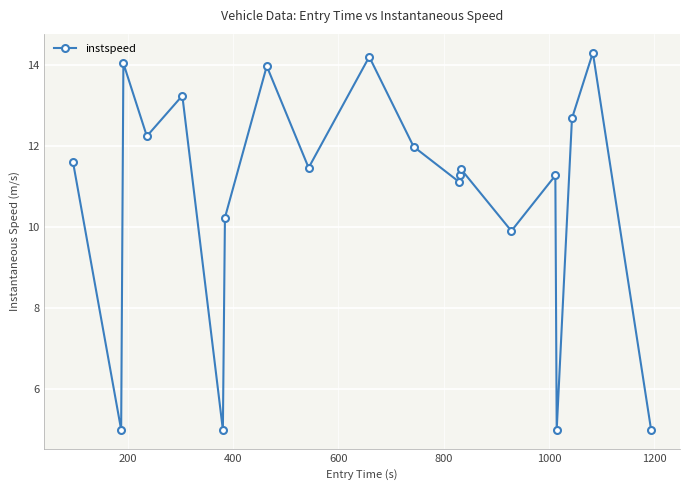

What is the minimum value shown in the chart?

5.0